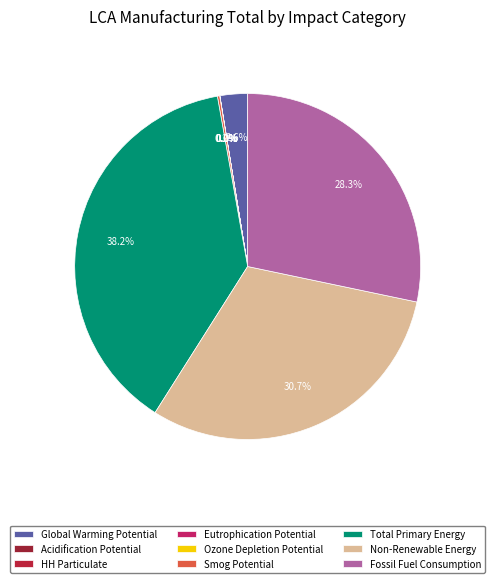

What is the change in value from Global Warming Potential to Eutrophication Potential?

-14522.4